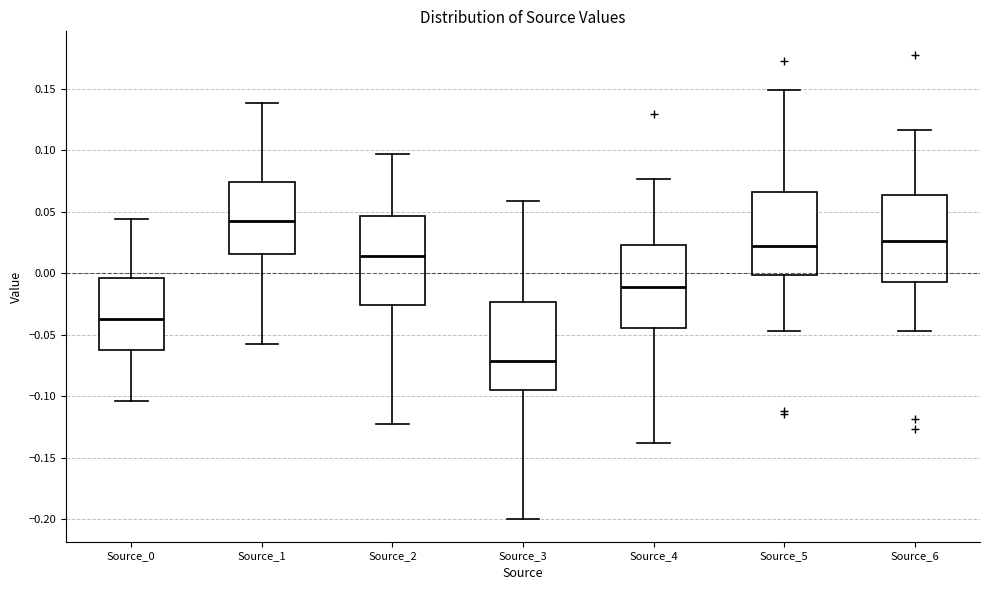

Where is the lower edge of the box for Source_6 on the y-axis? The values are not printed on the chart, so give them approximately, as read against the axis.

-0.010